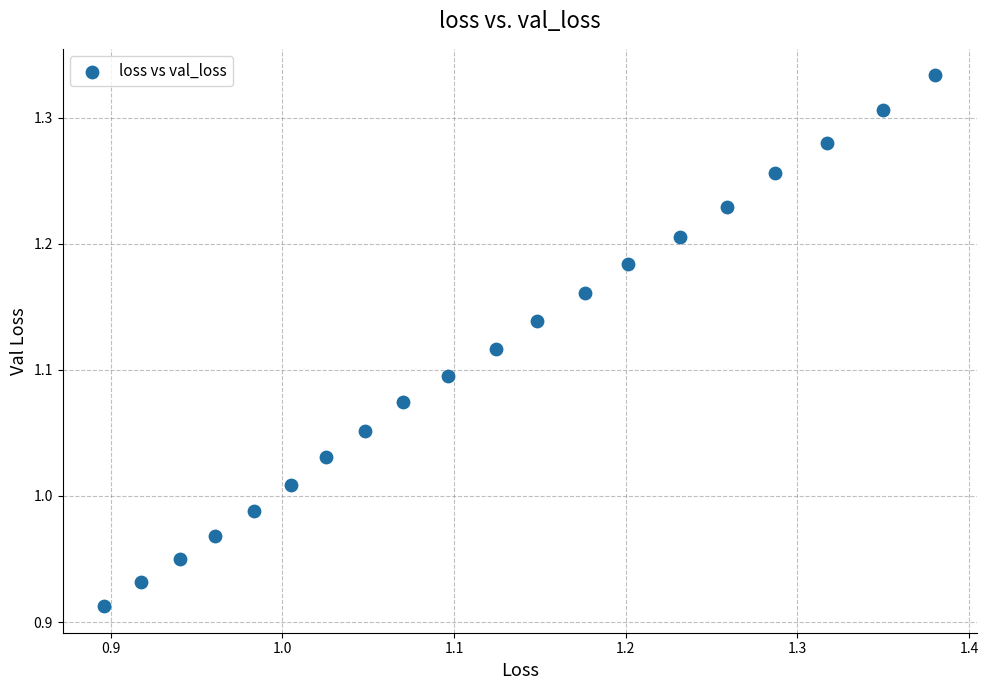

What is the range of X values (max minus min)?

0.5